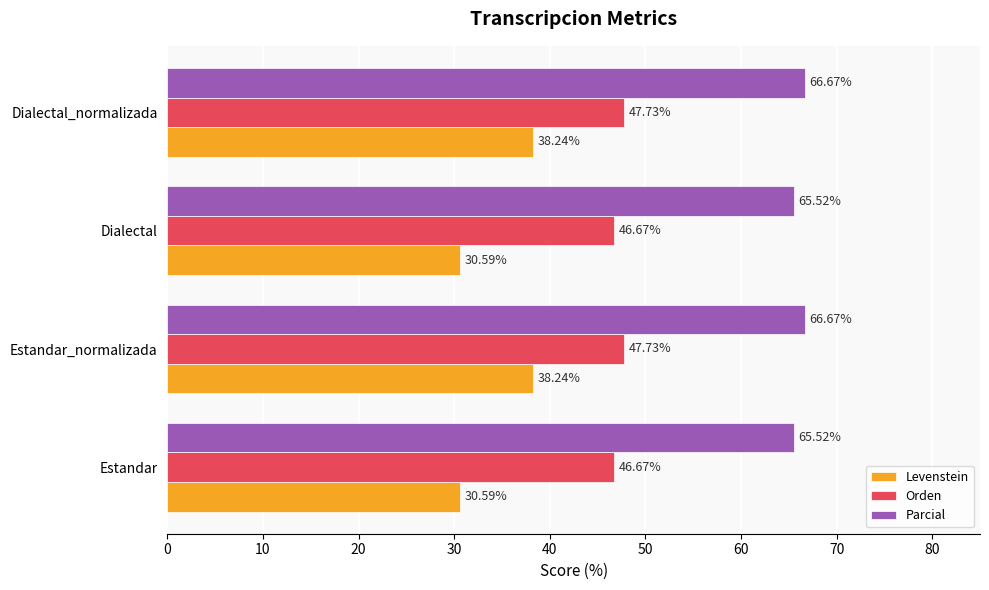

Is the value of Orden at Estandar greater than the value of Parcial at Estandar_normalizada?

No